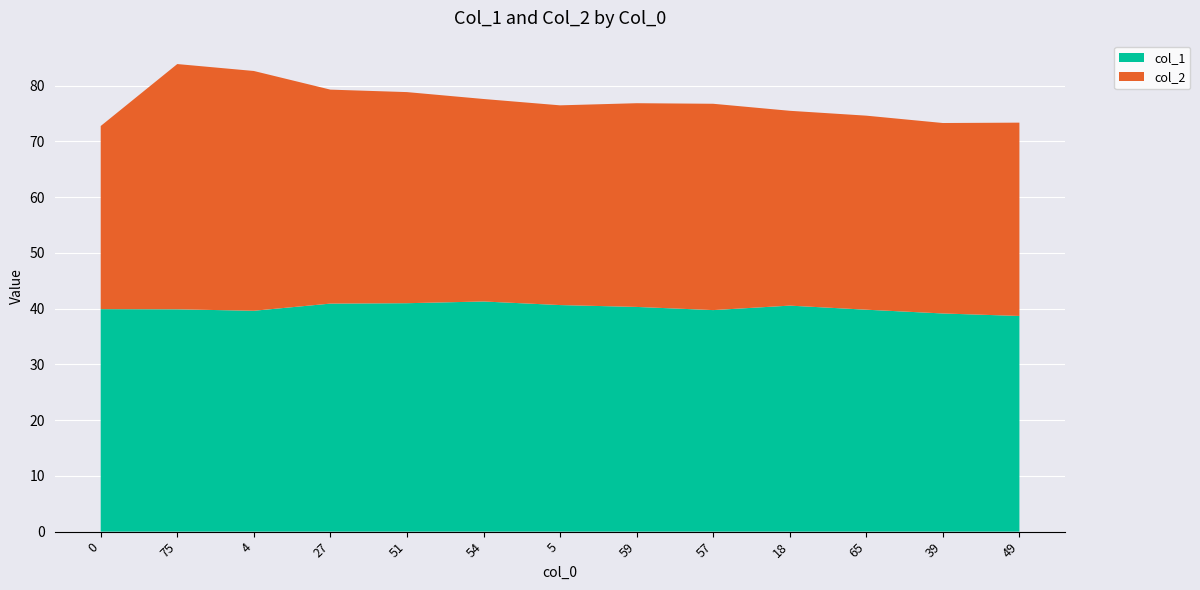

Reading left to right, extract all data points from this chart.

col_1: 39.9	39.9	39.6	40.9	41.0	41.3	40.6	40.3	39.7	40.6	39.8	39.1	38.7
col_2: 32.9	44.0	43.0	38.4	37.9	36.3	35.8	36.5	37.0	35.0	34.8	34.2	34.7